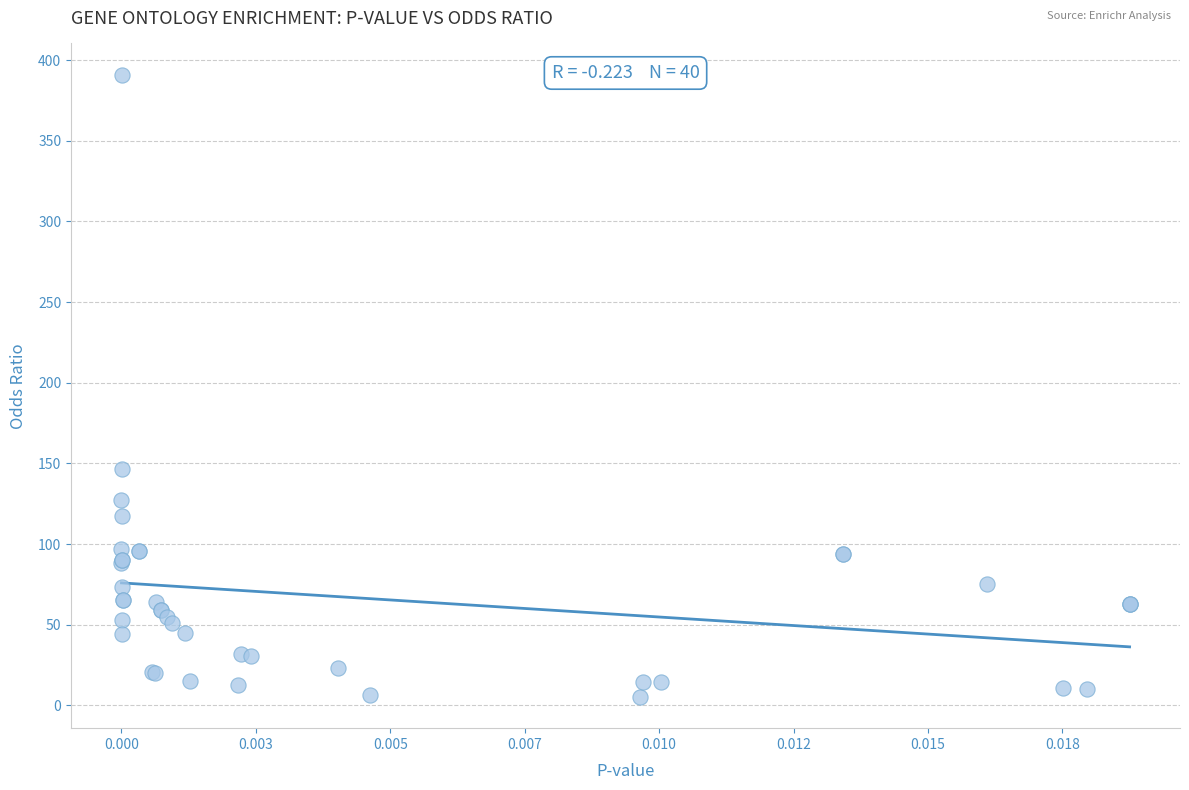

What Y value in the scatter plot is closest to 198?

146.6